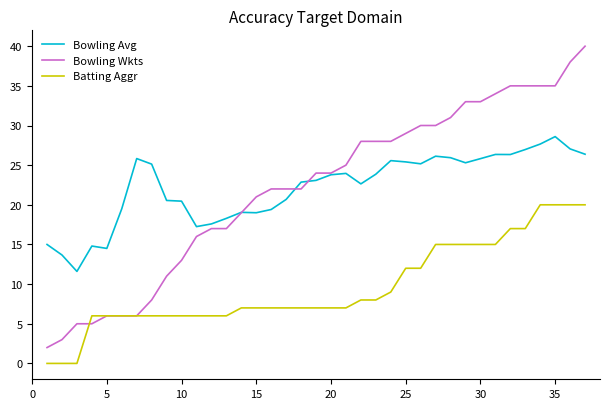

What is the lowest value of the Bowling Wkts series?

2.0